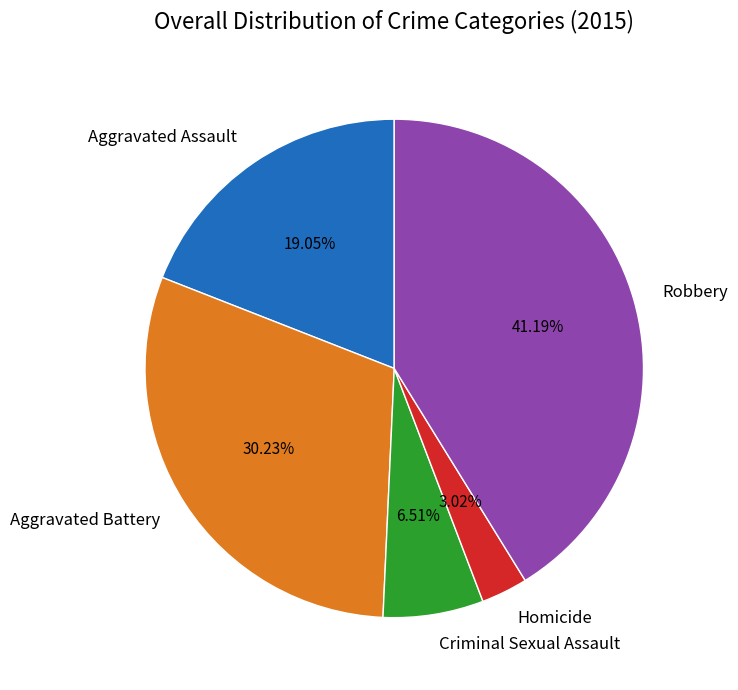

Which slice is the largest?

Robbery